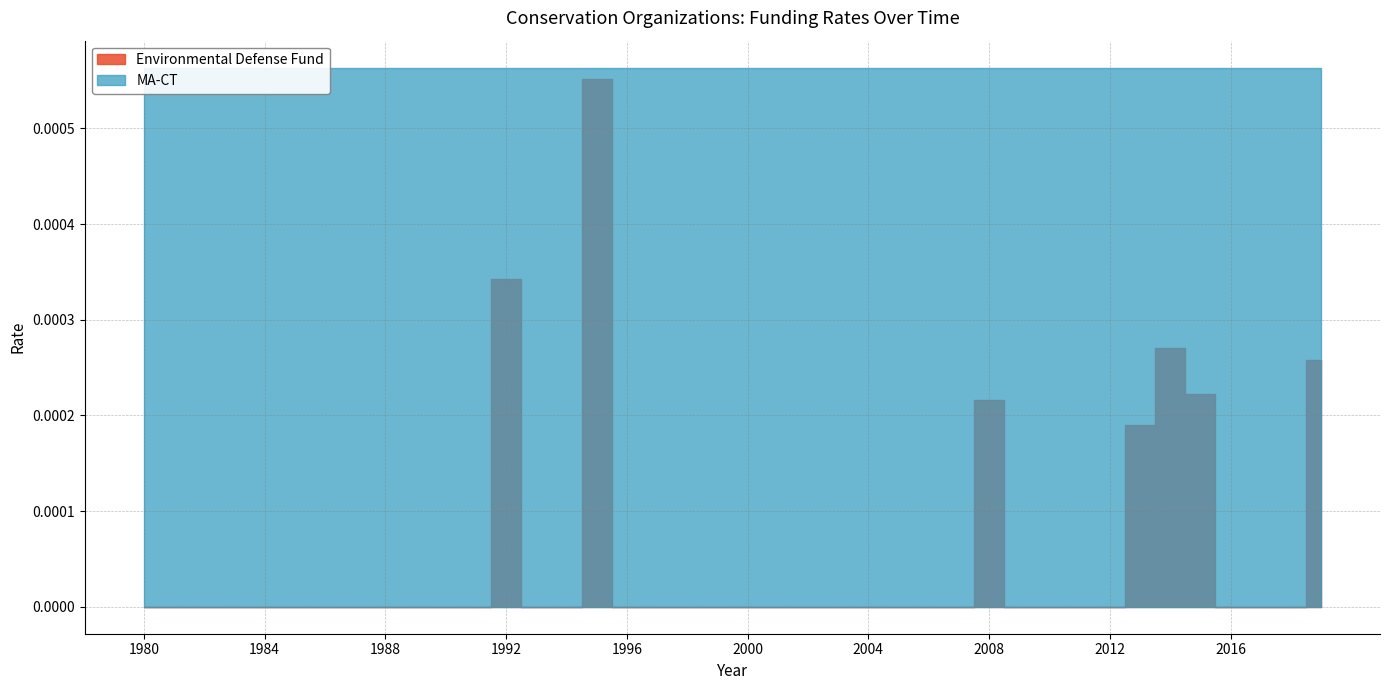

Which label corresponds to the largest value in the chart?

1980